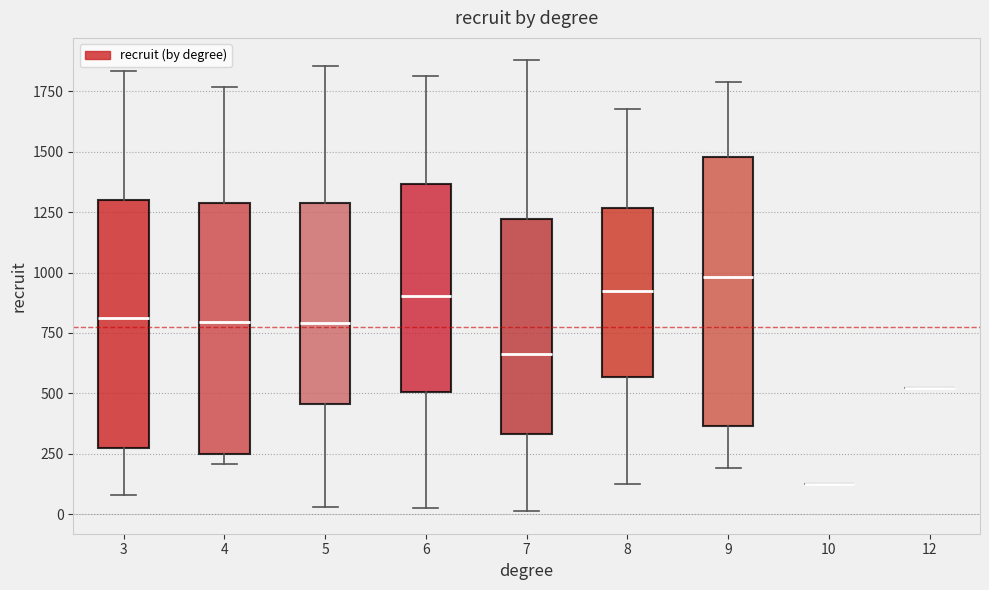

Reading left to right, read every box against the y-axis: the position of its median line, the range the box covers, and the ends of its whiskers. The values are not printed on the chart, so give them approximately, as read against the axis.

3: median 800, box 300 to 1300, whiskers 100 to 1850
4: median 800, box 250 to 1300, whiskers 200 to 1750
5: median 800, box 450 to 1300, whiskers 50 to 1850
6: median 900, box 500 to 1350, whiskers 0 to 1800
7: median 650, box 350 to 1200, whiskers 0 to 1900
8: median 900, box 550 to 1250, whiskers 150 to 1700
9: median 1000, box 350 to 1500, whiskers 200 to 1800
10: box collapsed to a line at 150, whiskers 150 to 150
12: box collapsed to a line at 500, whiskers 500 to 500